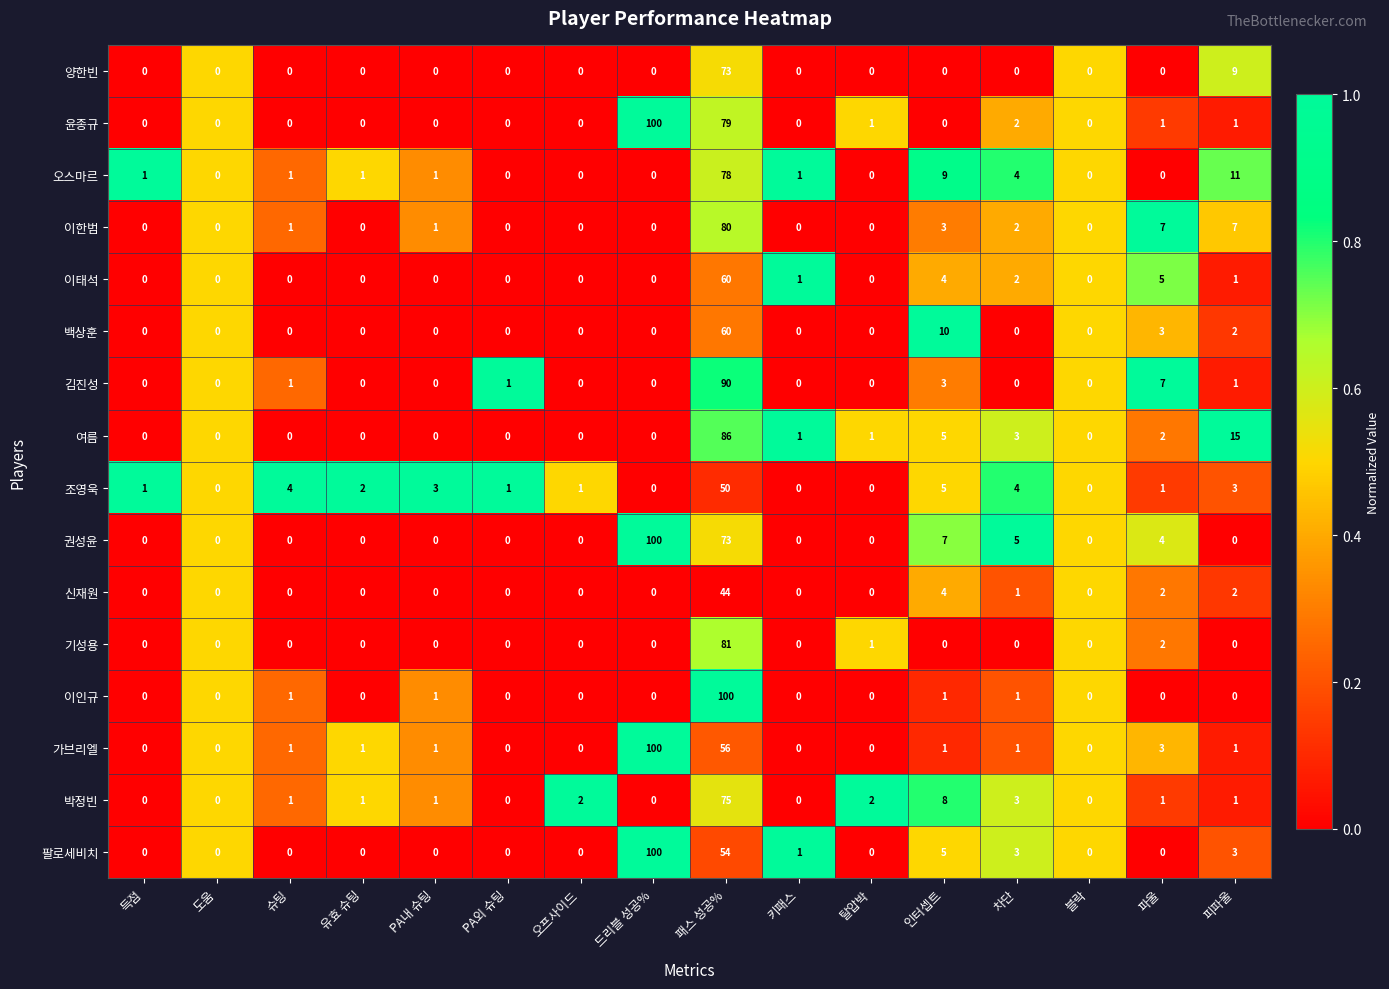

Is the value of 박정빈 at 키패스 greater than the value of 여름 at 인터셉트?

No